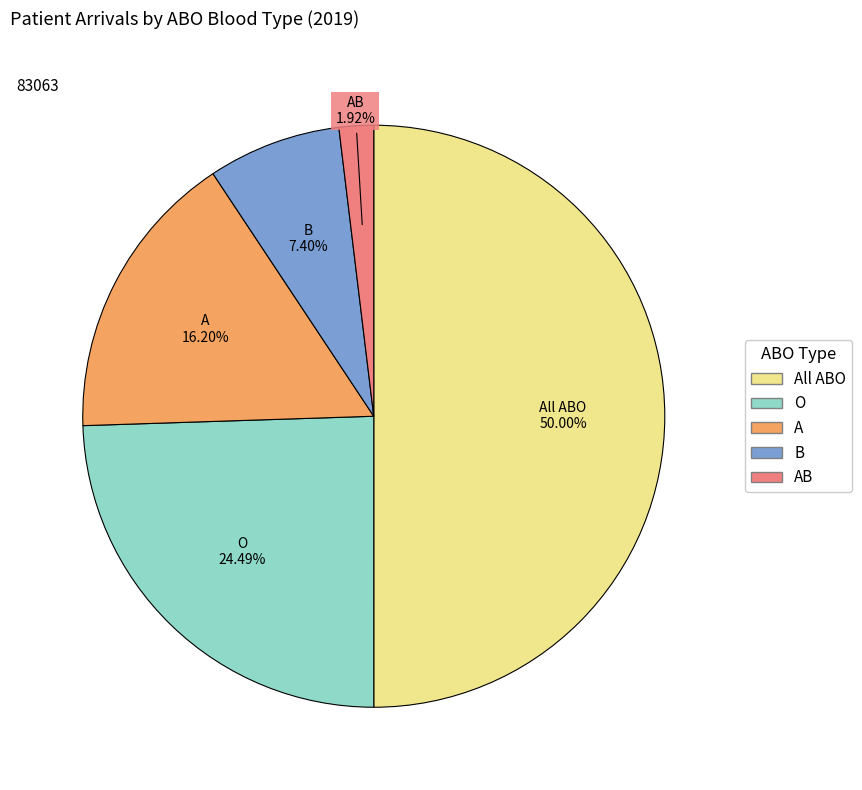

To the nearest percent, what is the average slice percentage?

20%